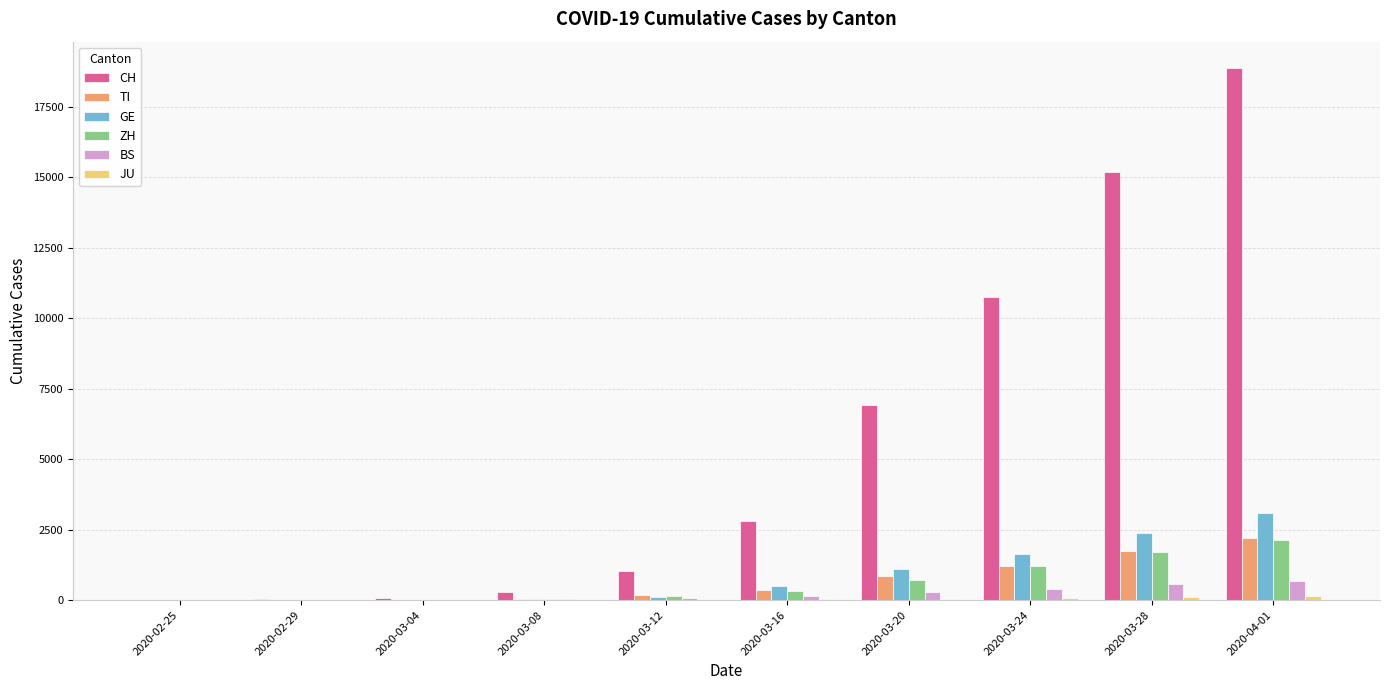

At which label does CH reach its peak?

2020-04-01